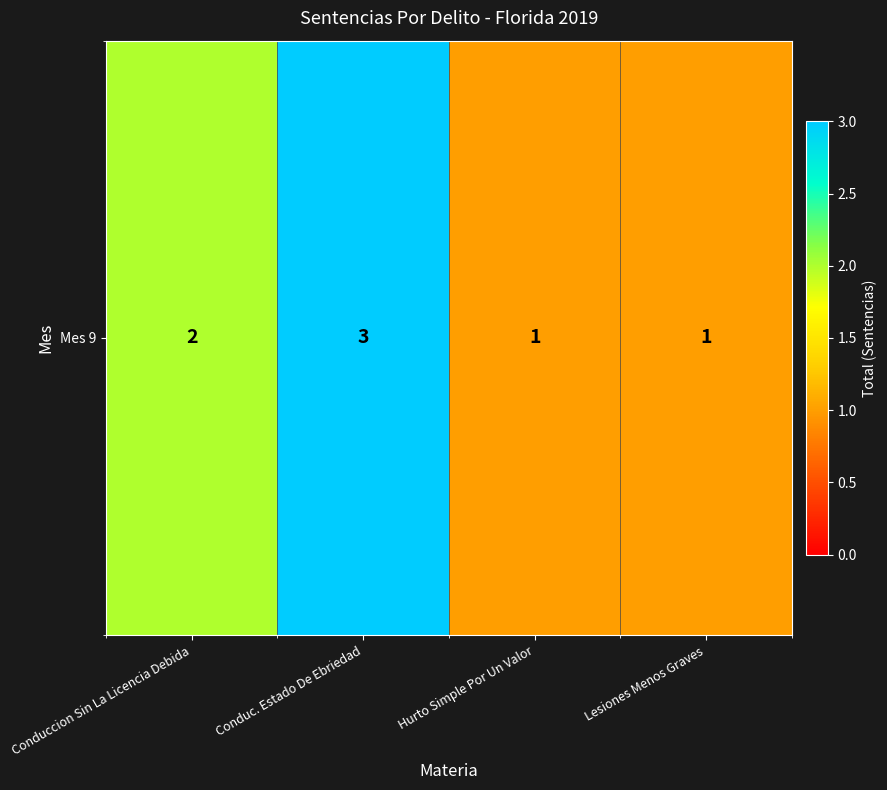

Rank the categories by value from lowest to highest.

Hurto Simple Por Un Valor, Lesiones Menos Graves, Conduccion Sin La Licencia Debida, Conduc. Estado De Ebriedad